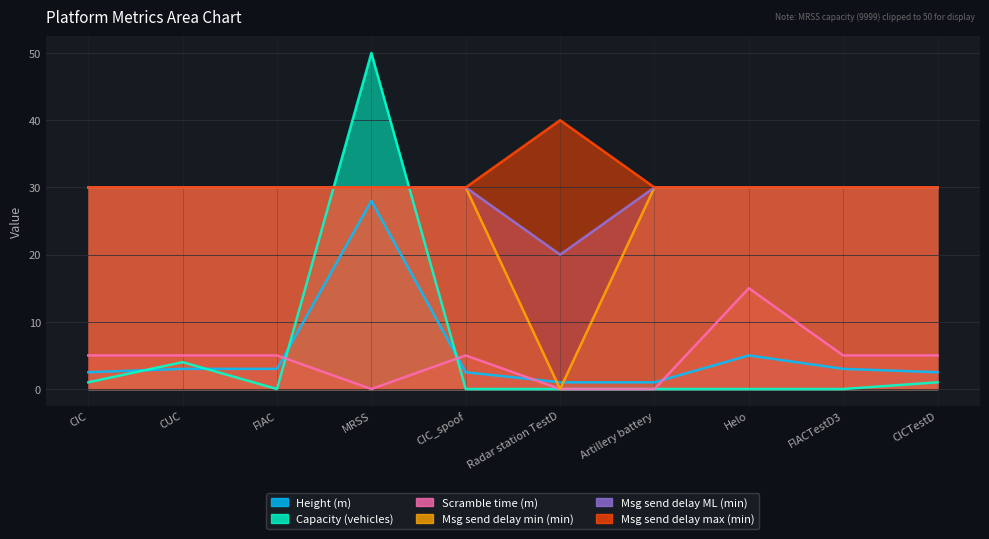

Which has a higher value, CICTestD or Helo?

Helo